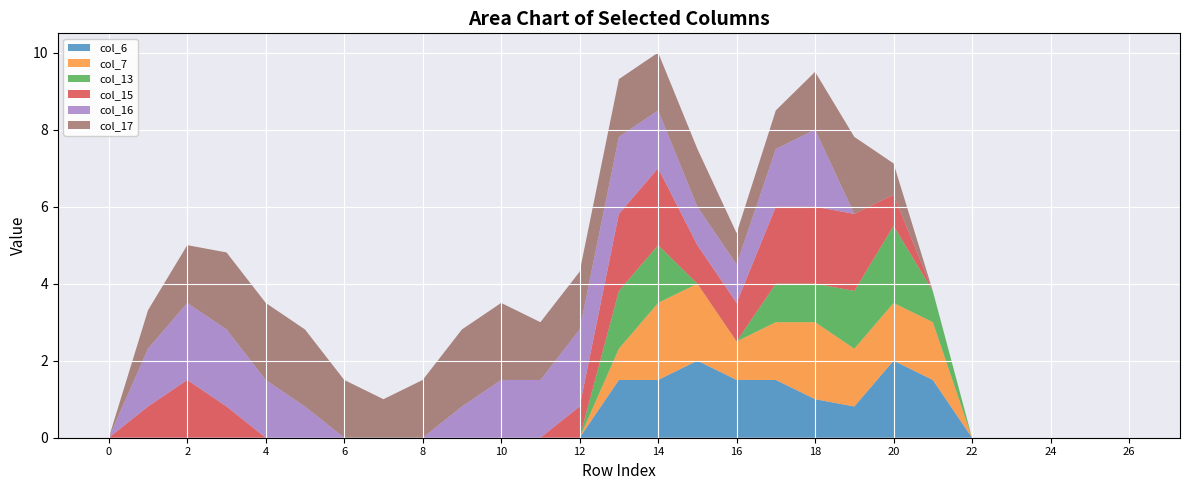

Reading right to left, what are all the values shown in this chart?

col_6: row_26=0.0	row_25=0.0	row_24=0.0	row_23=0.0	row_22=0.0	row_21=1.5	row_20=2.0	row_19=0.8	row_18=1.0	row_17=1.5	row_16=1.5	row_15=2.0	row_14=1.5	row_13=1.5	row_12=0.0	row_11=0.0	row_10=0.0	row_9=0.0	row_8=0.0	row_7=0.0	row_6=0.0	row_5=0.0	row_4=0.0	row_3=0.0	row_2=0.0	row_1=0.0	row_0=0.0
col_7: row_26=0.0	row_25=0.0	row_24=0.0	row_23=0.0	row_22=0.0	row_21=1.5	row_20=1.5	row_19=1.5	row_18=2.0	row_17=1.5	row_16=1.0	row_15=2.0	row_14=2.0	row_13=0.8	row_12=0.0	row_11=0.0	row_10=0.0	row_9=0.0	row_8=0.0	row_7=0.0	row_6=0.0	row_5=0.0	row_4=0.0	row_3=0.0	row_2=0.0	row_1=0.0	row_0=0.0
col_13: row_26=0.0	row_25=0.0	row_24=0.0	row_23=0.0	row_22=0.0	row_21=0.8	row_20=2.0	row_19=1.5	row_18=1.0	row_17=1.0	row_16=0.0	row_15=0.0	row_14=1.5	row_13=1.5	row_12=0.0	row_11=0.0	row_10=0.0	row_9=0.0	row_8=0.0	row_7=0.0	row_6=0.0	row_5=0.0	row_4=0.0	row_3=0.0	row_2=0.0	row_1=0.0	row_0=0.0
col_15: row_26=0.0	row_25=0.0	row_24=0.0	row_23=0.0	row_22=0.0	row_21=0.0	row_20=0.8	row_19=2.0	row_18=2.0	row_17=2.0	row_16=1.0	row_15=1.0	row_14=2.0	row_13=2.0	row_12=0.8	row_11=0.0	row_10=0.0	row_9=0.0	row_8=0.0	row_7=0.0	row_6=0.0	row_5=0.0	row_4=0.0	row_3=0.8	row_2=1.5	row_1=0.8	row_0=0.0
col_16: row_26=0.0	row_25=0.0	row_24=0.0	row_23=0.0	row_22=0.0	row_21=0.0	row_20=0.0	row_19=0.0	row_18=2.0	row_17=1.5	row_16=1.0	row_15=1.0	row_14=1.5	row_13=2.0	row_12=2.0	row_11=1.5	row_10=1.5	row_9=0.8	row_8=0.0	row_7=0.0	row_6=0.0	row_5=0.8	row_4=1.5	row_3=2.0	row_2=2.0	row_1=1.5	row_0=0.0
col_17: row_26=0.0	row_25=0.0	row_24=0.0	row_23=0.0	row_22=0.0	row_21=0.0	row_20=0.8	row_19=2.0	row_18=1.5	row_17=1.0	row_16=0.8	row_15=1.5	row_14=1.5	row_13=1.5	row_12=1.5	row_11=1.5	row_10=2.0	row_9=2.0	row_8=1.5	row_7=1.0	row_6=1.5	row_5=2.0	row_4=2.0	row_3=2.0	row_2=1.5	row_1=1.0	row_0=0.0